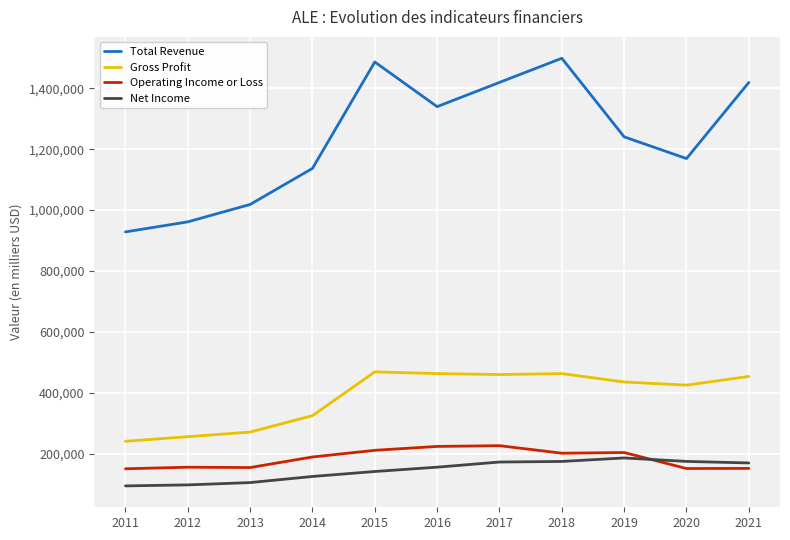

How many times do Operating Income or Loss and Net Income cross each other?

1